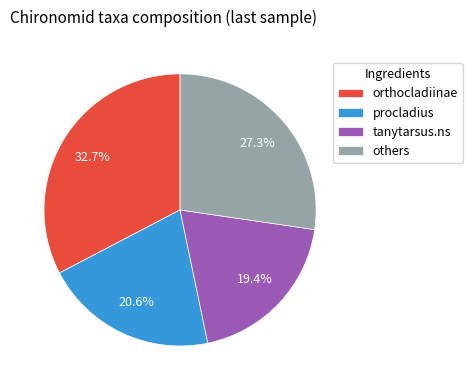

How many segments does this pie chart have?

4